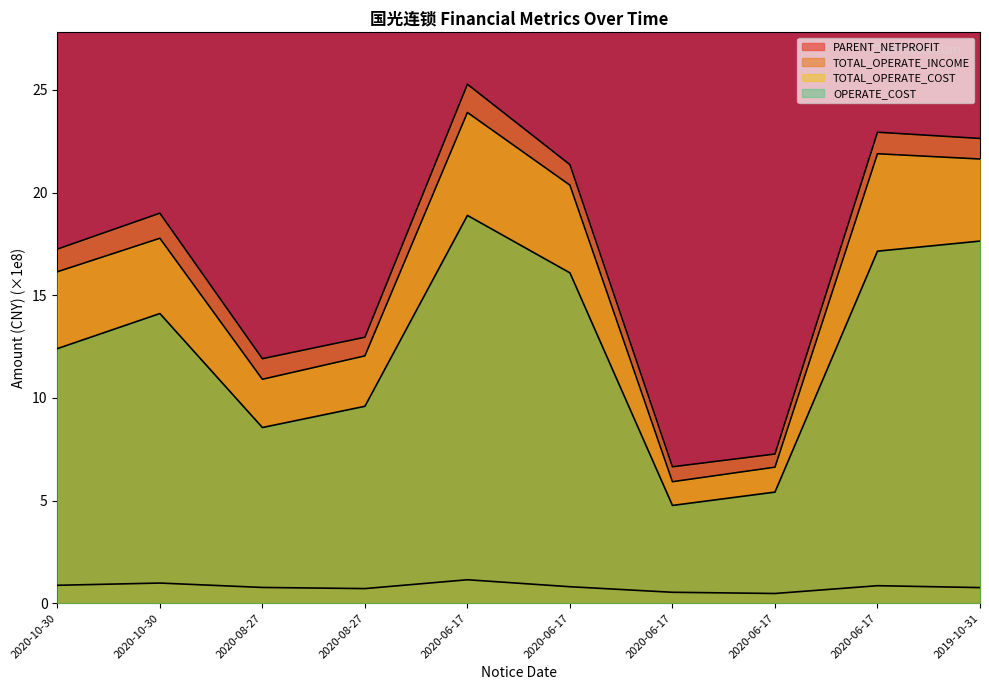

Where is the first local maximum for TOTAL_OPERATE_INCOME?

2020-10-30